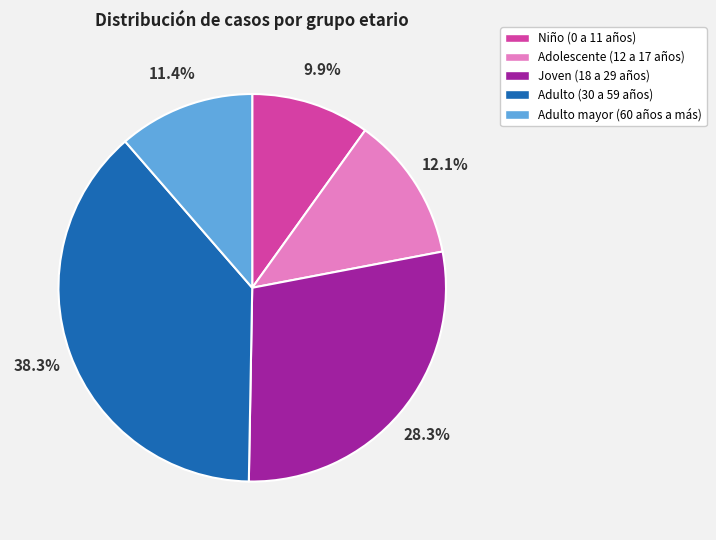

Count the number of slices in the pie.

5